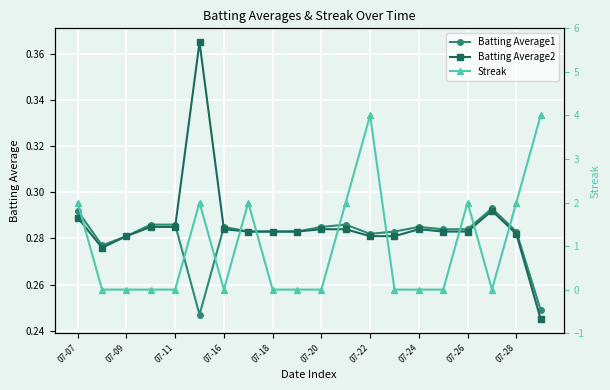

Which series has the largest total across all categories?

Streak